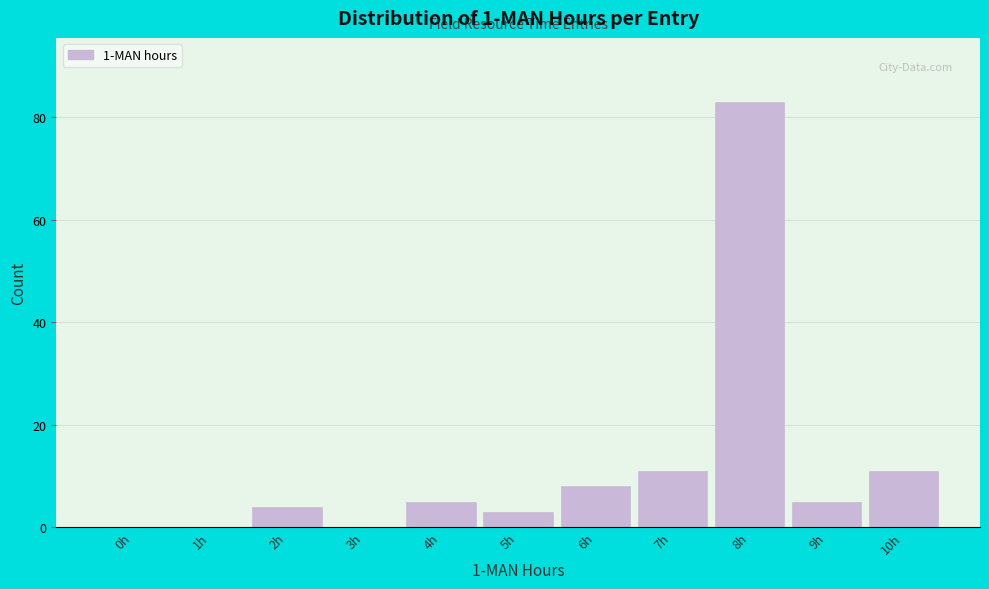

Reading right to left, list all the values displayed in this chart.

10h=11	9h=5	8h=83	7h=11	6h=8	5h=3	4h=5	3h=0	2h=4	1h=0	0h=0